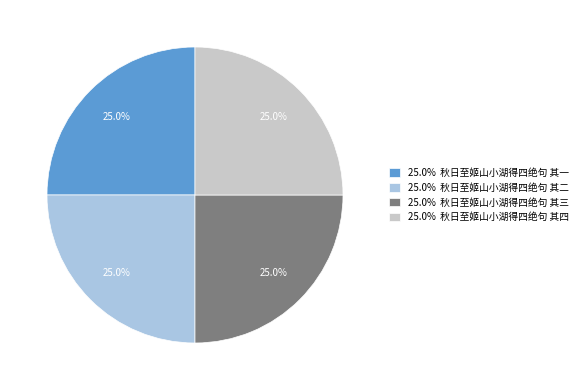

Combined, what portion of the pie is 25.0% 秋日至姬山小湖得四绝句 其四 and 25.0% 秋日至姬山小湖得四绝句 其三?

50.0%